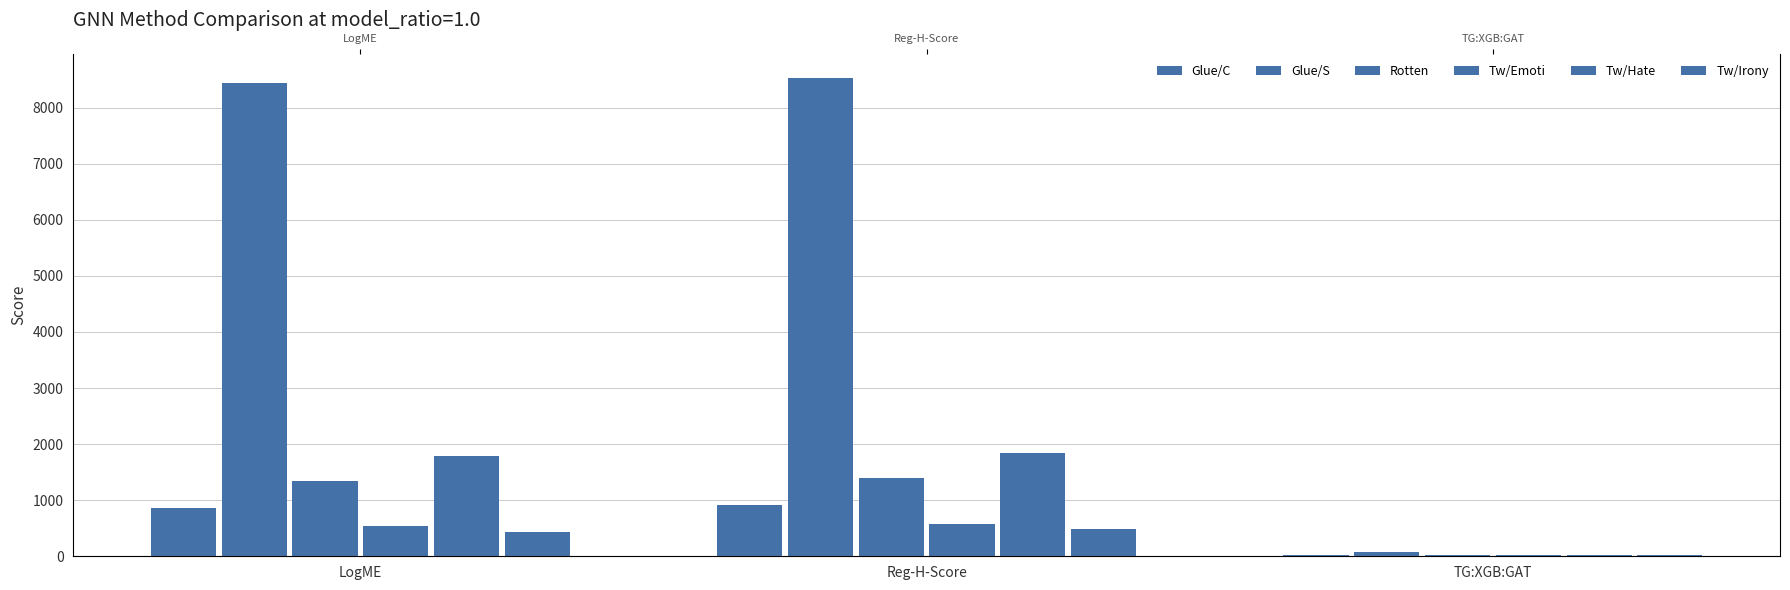

Where is Glue/C nearest to the value 471?

LogME